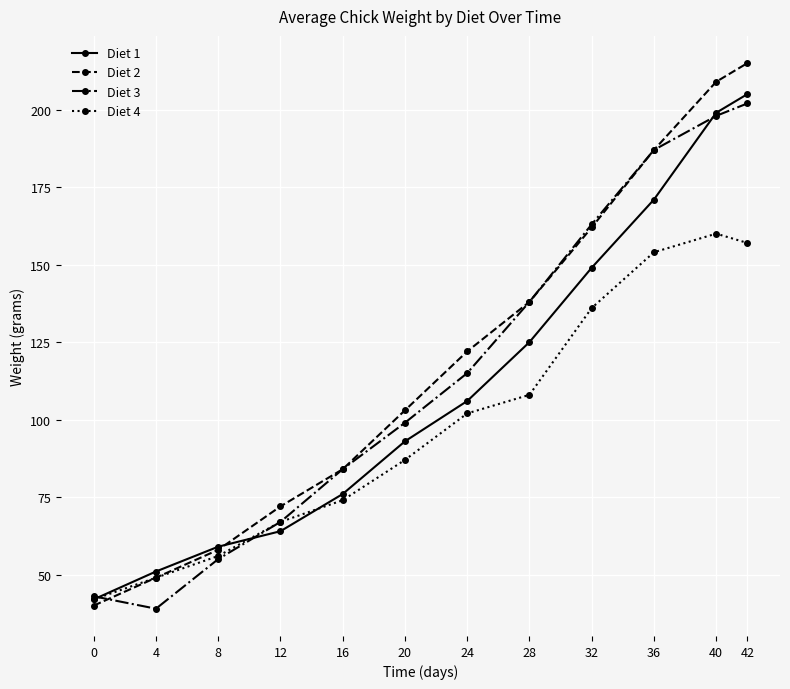

At which category is the sum across all series the highest?

42